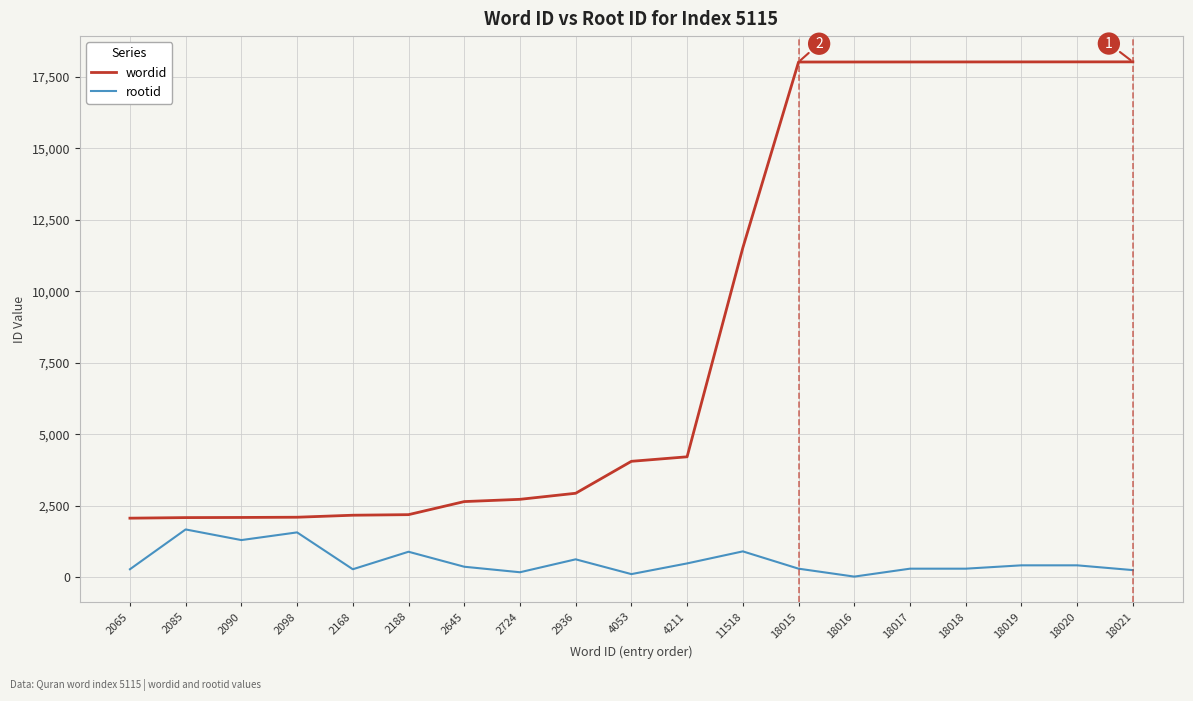

Is the value of wordid at 18016 greater than the value of rootid at 2085?

Yes